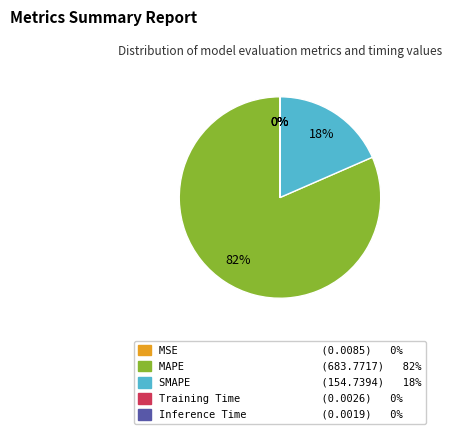

What percentage is the MAPE (683.7717) 82% slice, to the nearest percent?

82%